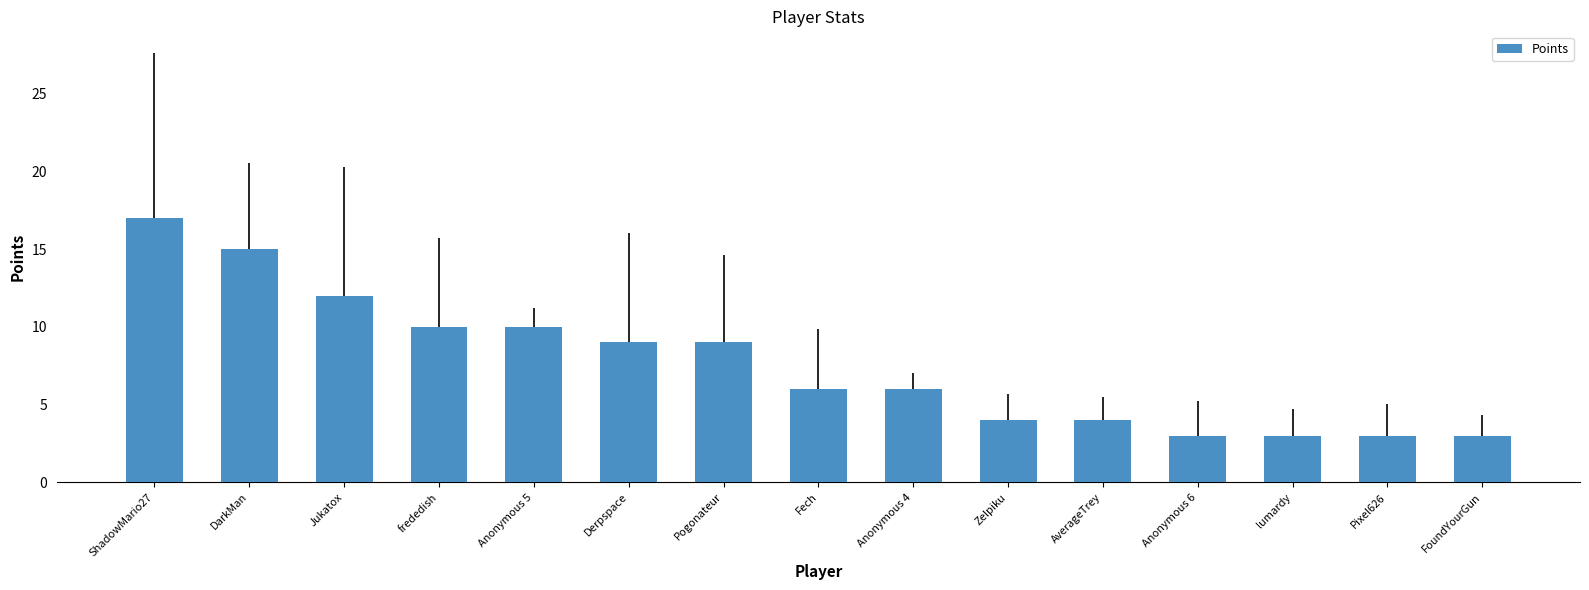

What is the label of the 8th bar from the left?

Fech